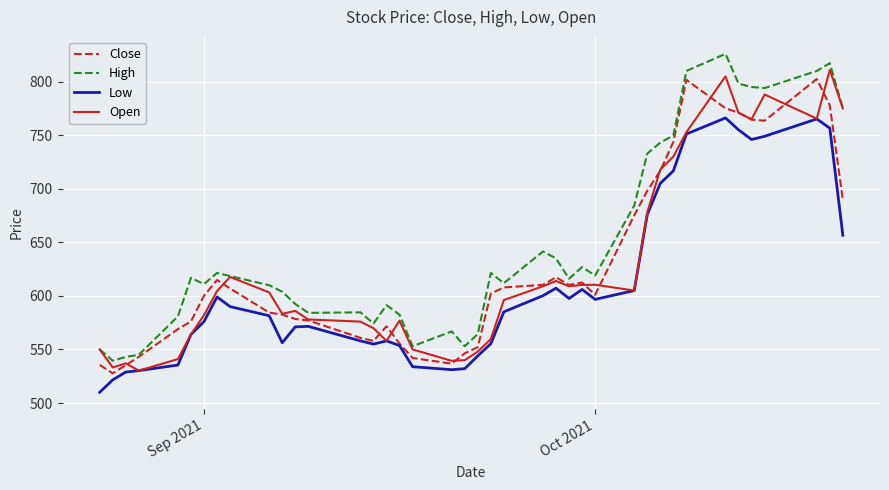

What is the maximum value for Low?

766.2